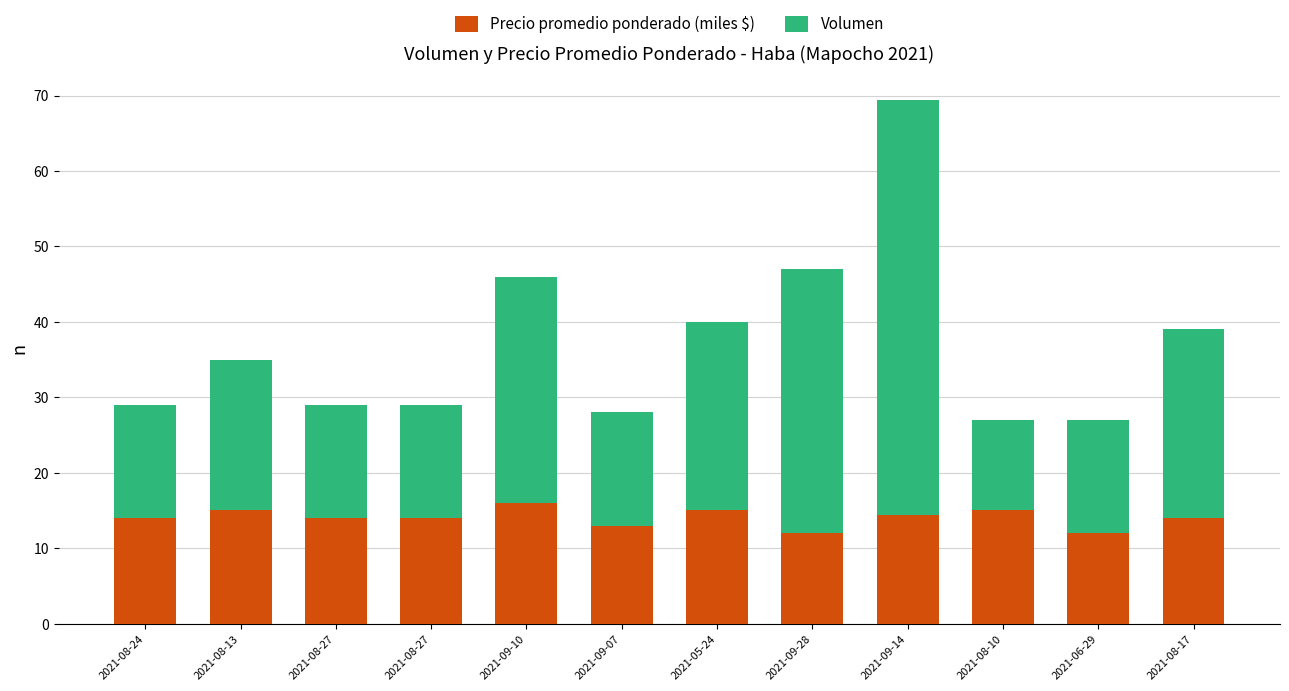

At 2021-08-27, list the series in order from largest to smallest.

Volumen, Precio promedio ponderado (miles $)